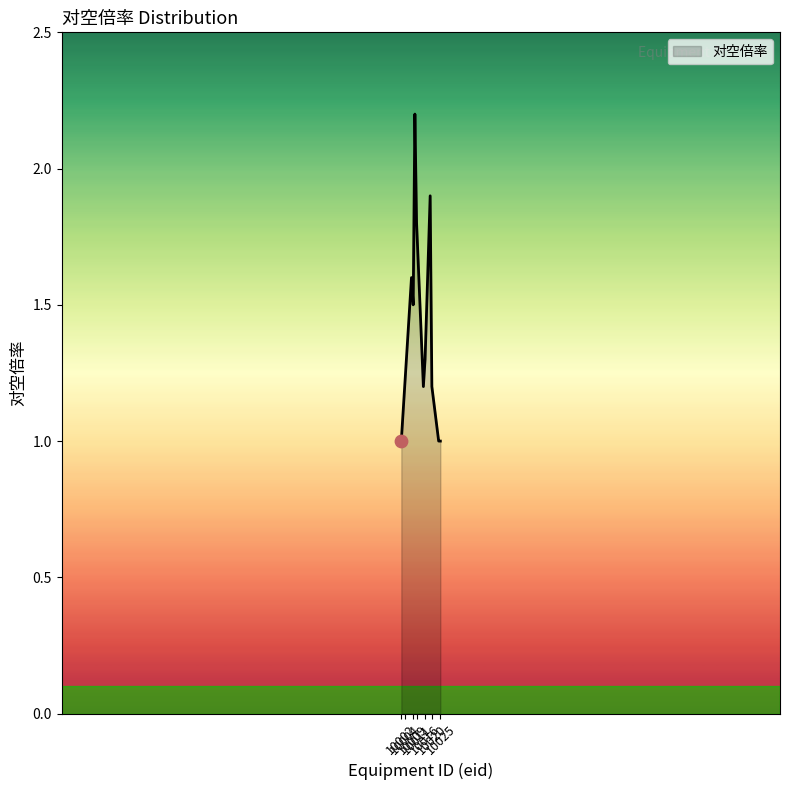

What is the difference between the maximum and minimum values?

1.2